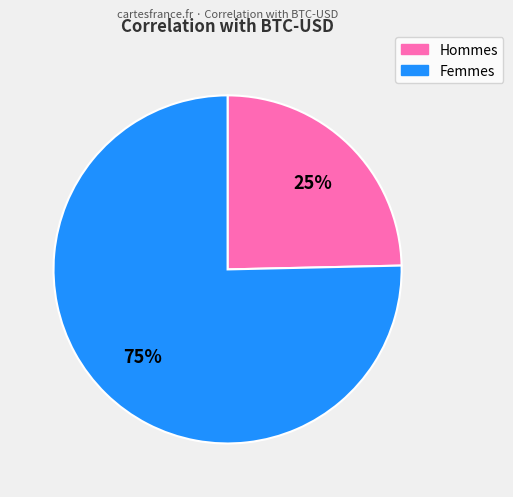

Does any single category account for the majority?

Yes